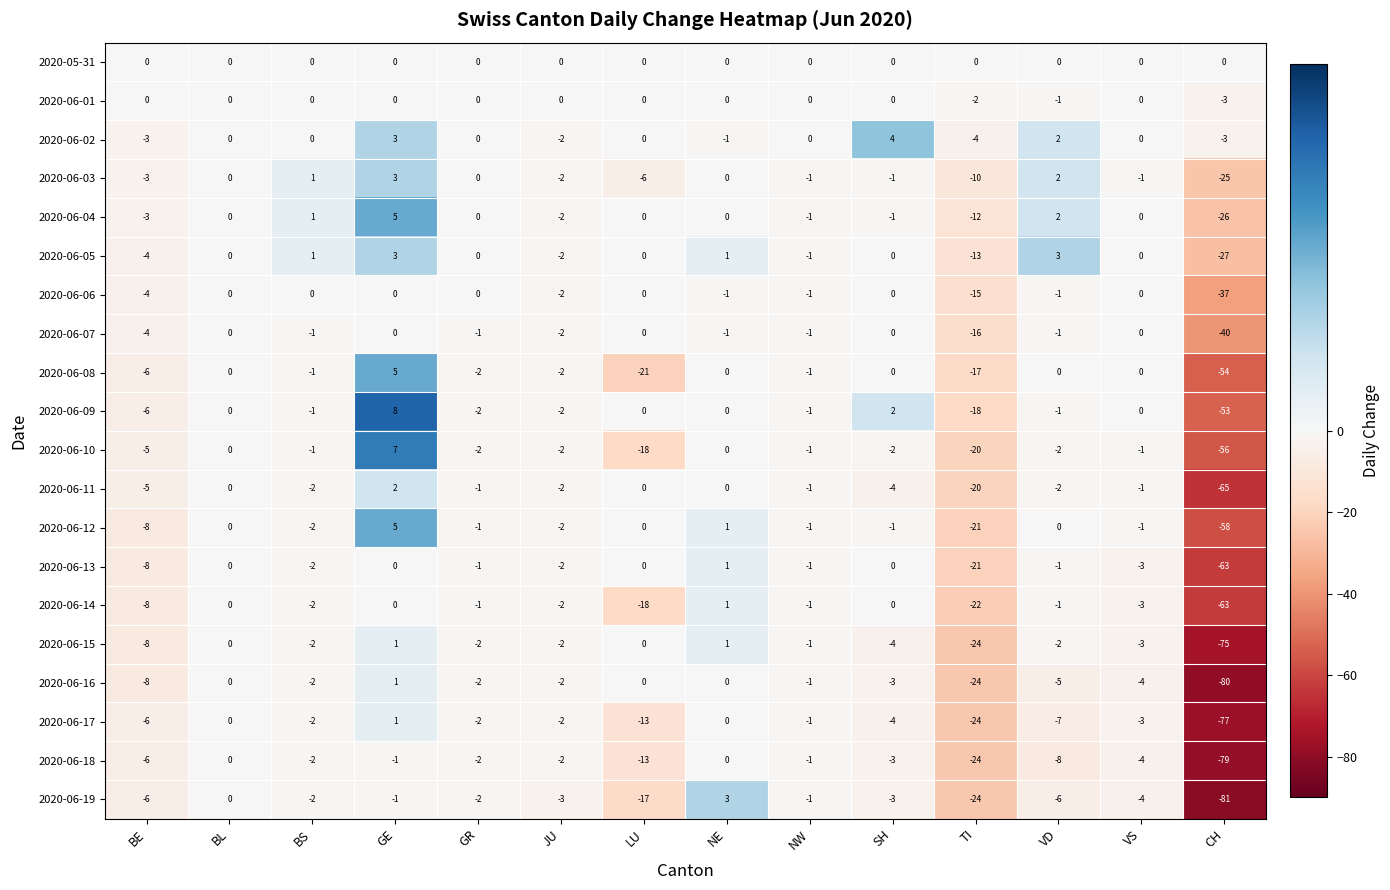

What is the minimum value shown in the chart?

-81